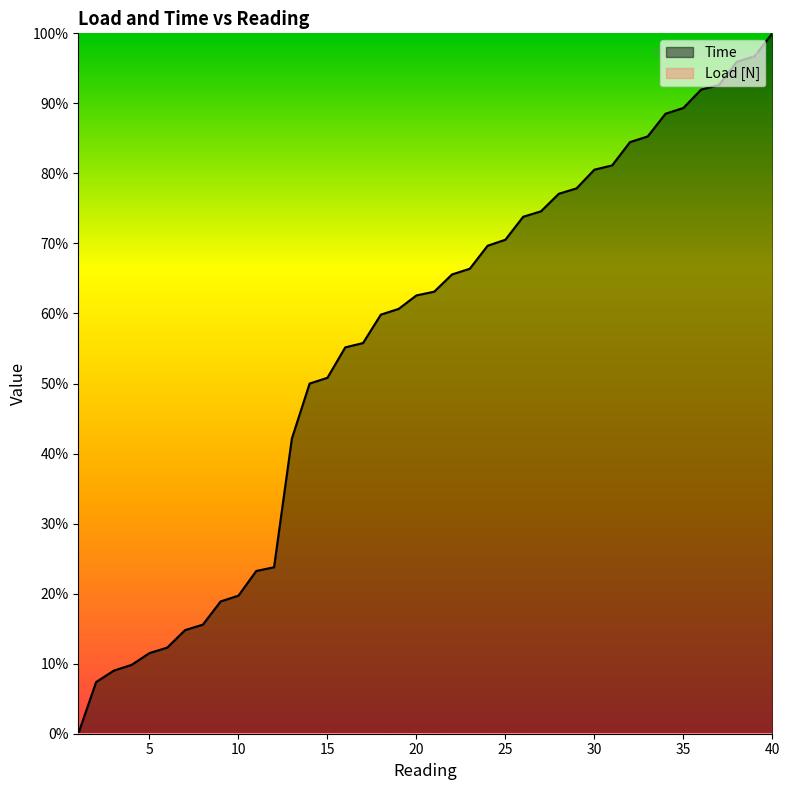

What value does the data have at 40?

100.0